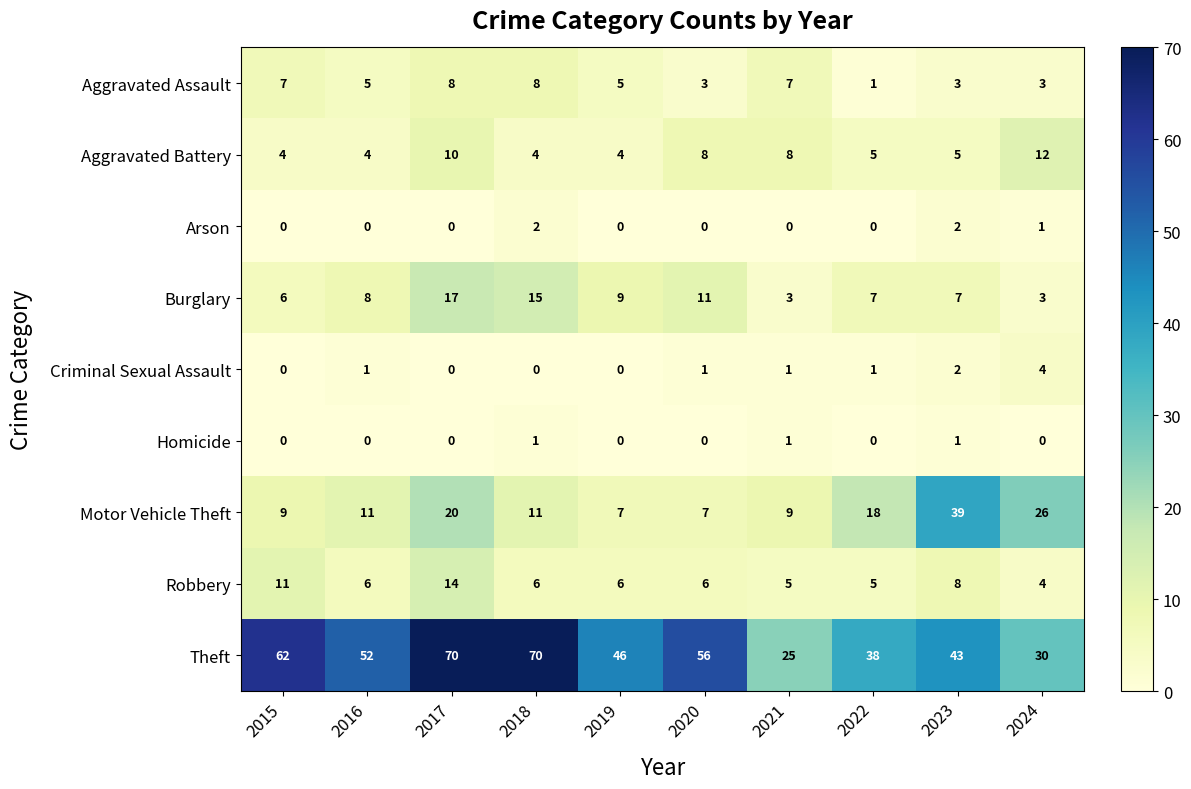

The value of Motor Vehicle Theft at 2019 is 10. True or false?

False